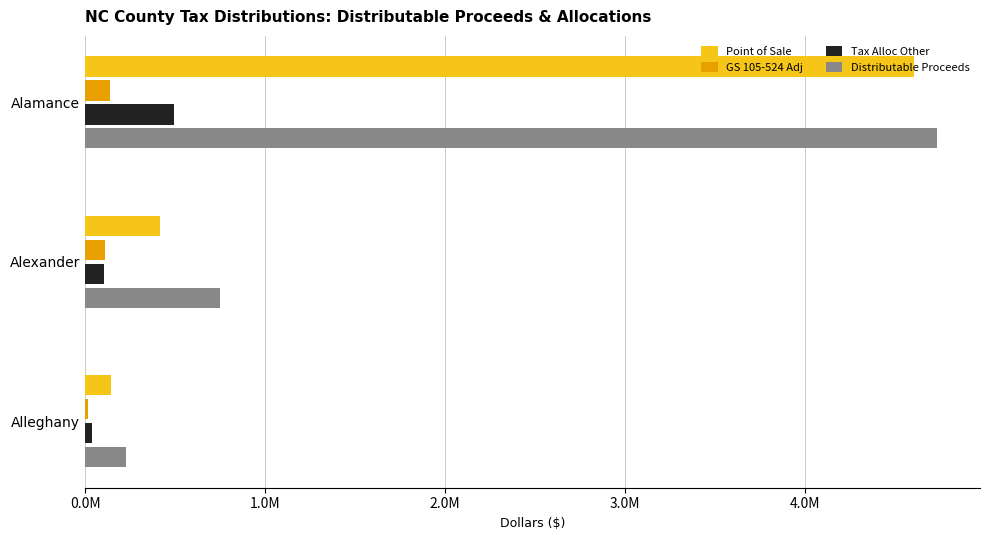

What are all the series names shown in the legend?

Point of Sale, GS 105-524 Adj, Tax Alloc Other, Distributable Proceeds